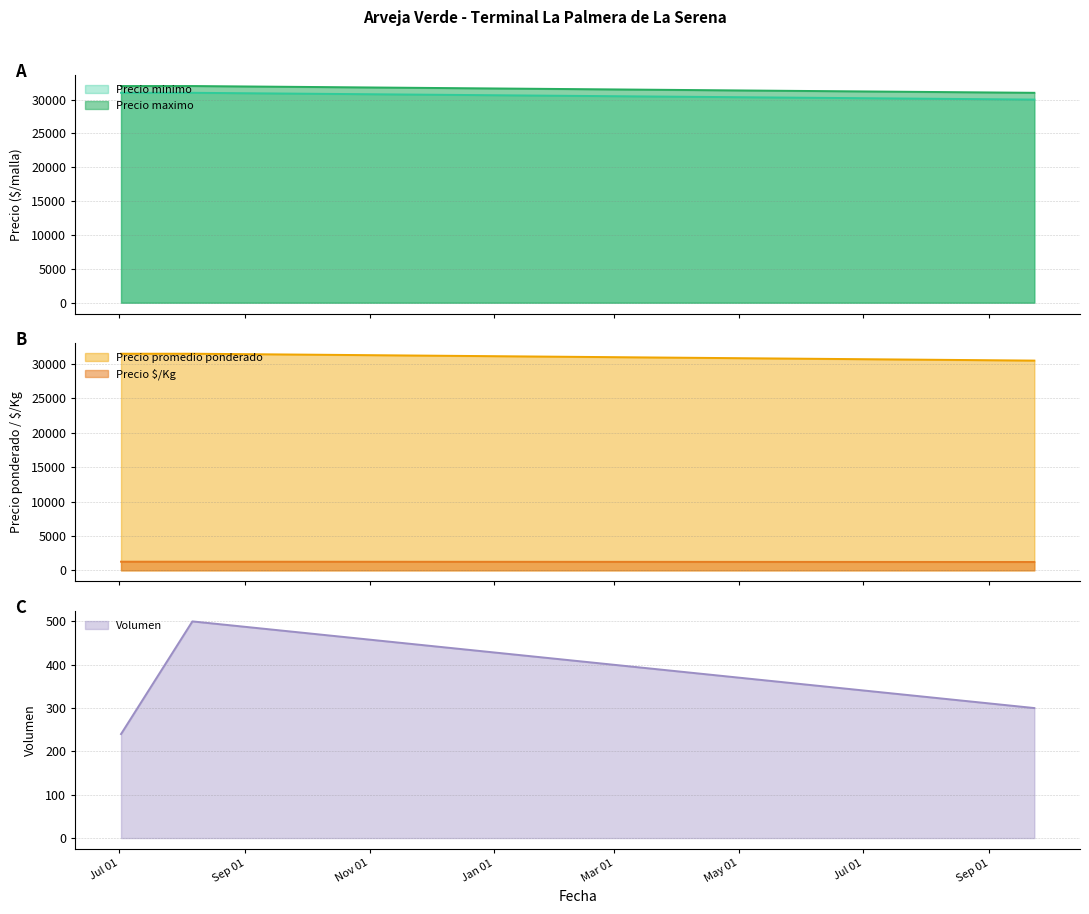

How many lines are shown in the chart?

5